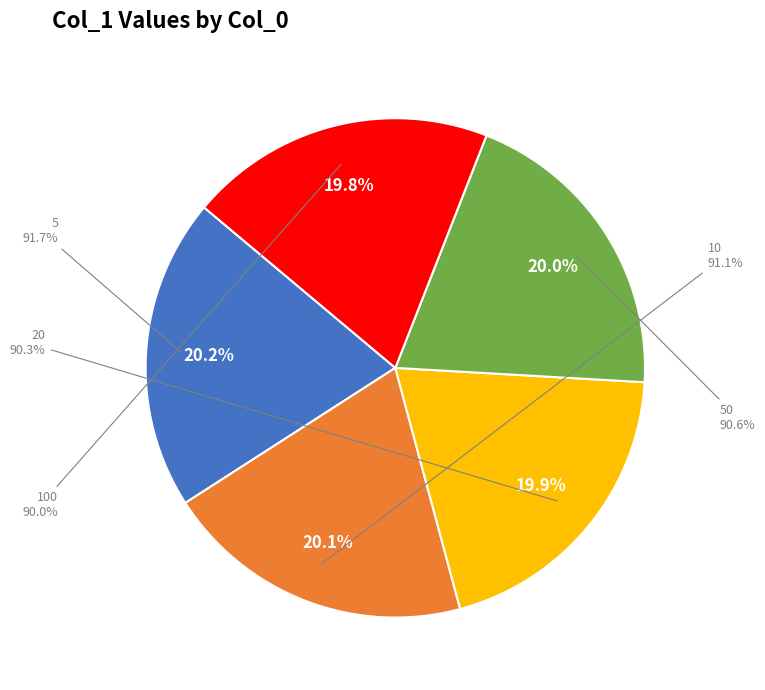

The 100 slice represents 33% of the pie. True or false?

False